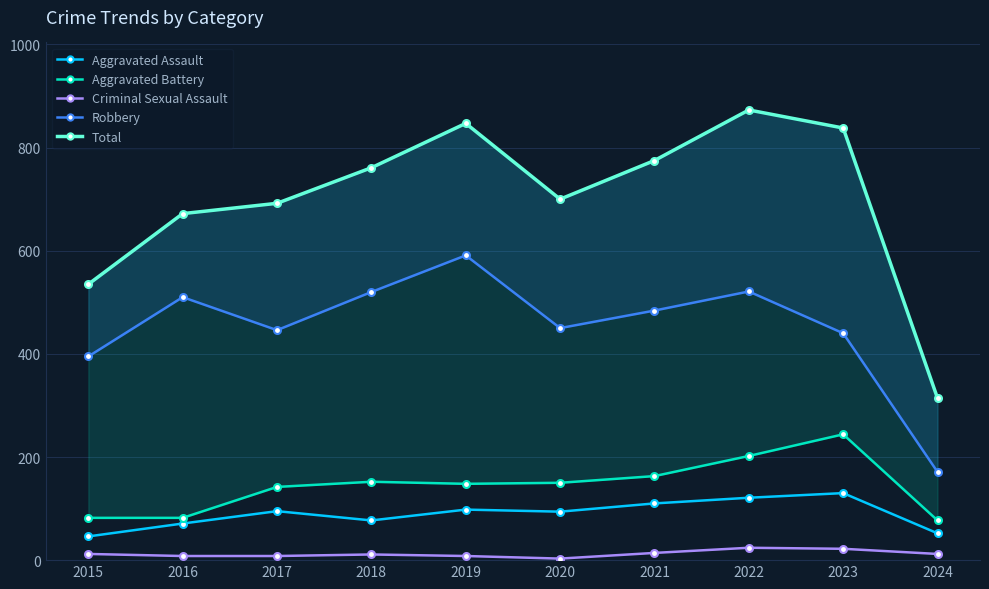

How many interior local peaks does the Criminal Sexual Assault series have?

2